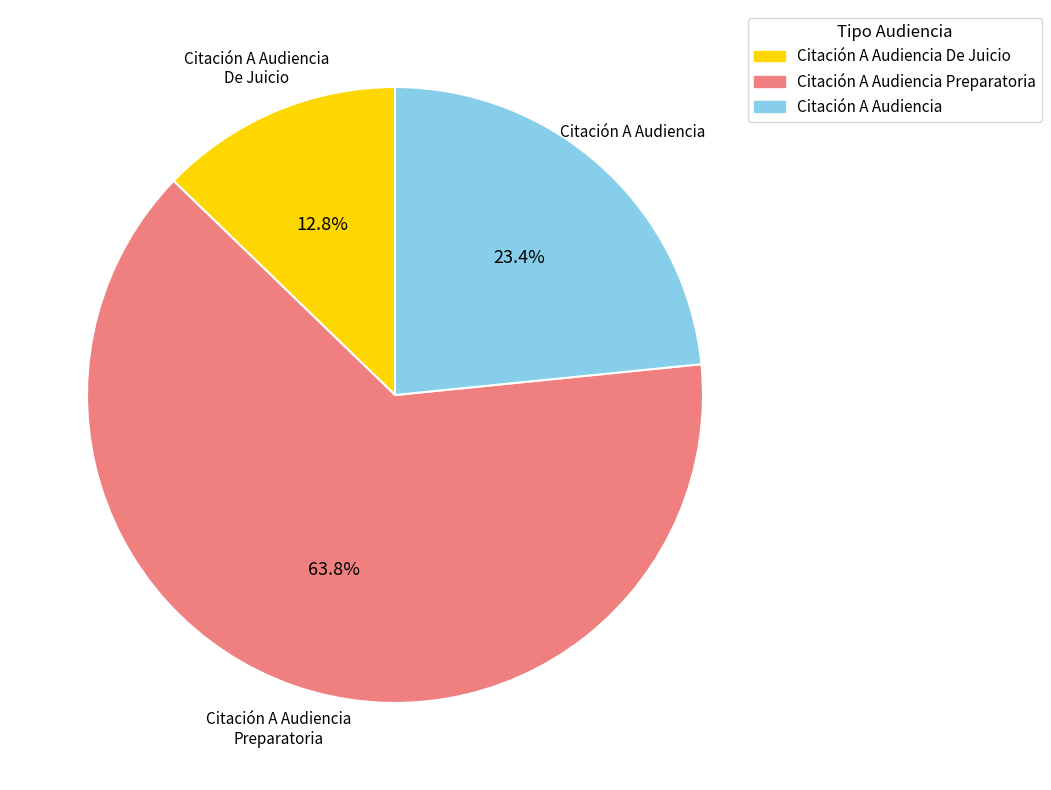

Count the number of slices in the pie.

3